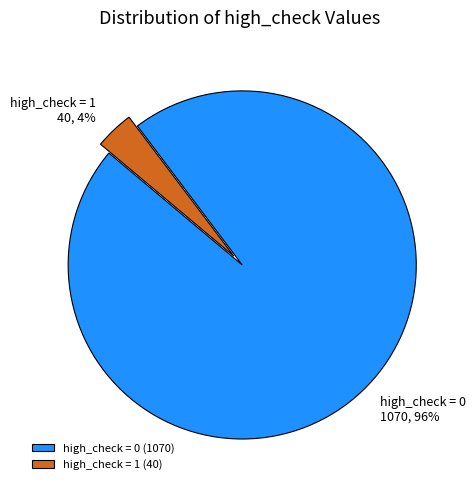

How many segments does this pie chart have?

2